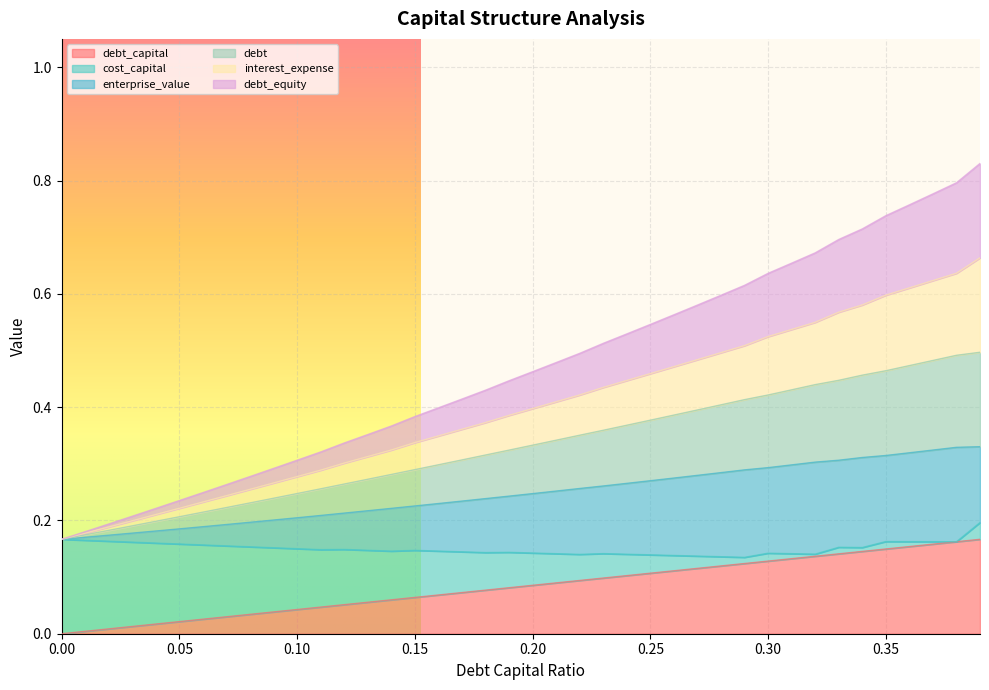

What is the sum of the debt values at 0.24 and 0.19?

0.7